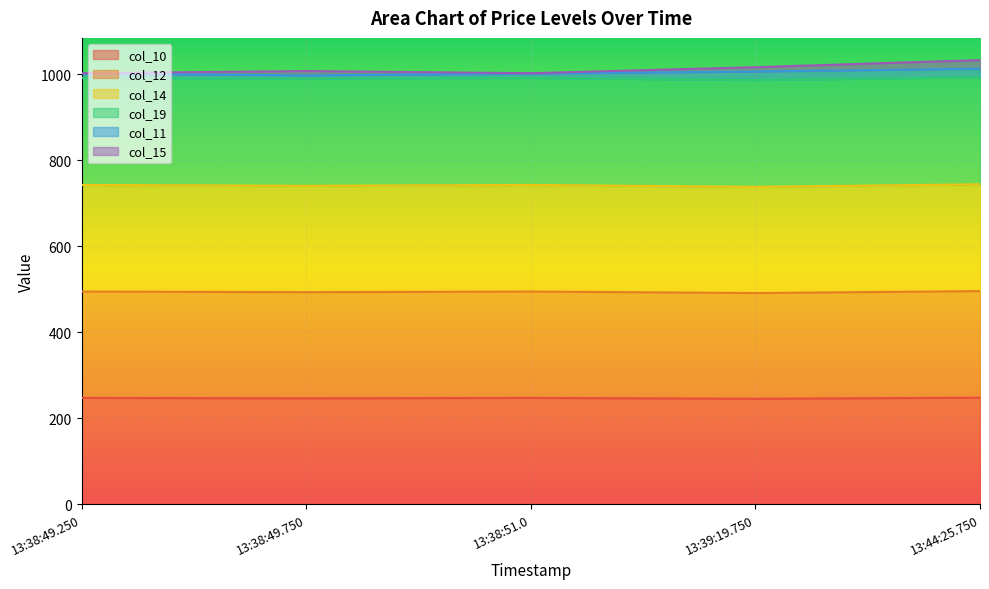

What is the minimum value for col_10?

245.0